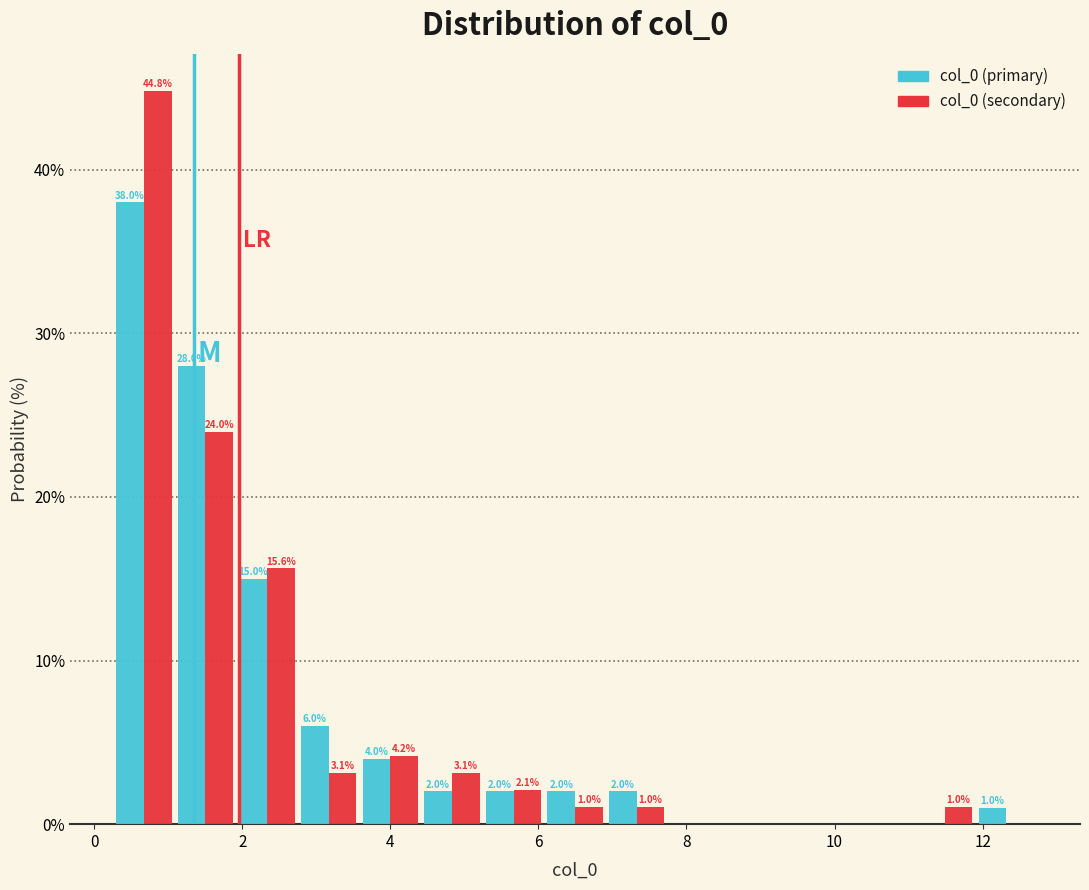

In the col_0 (secondary) series, which range on the x-axis has the tallest bar?

0.2 to 1.0